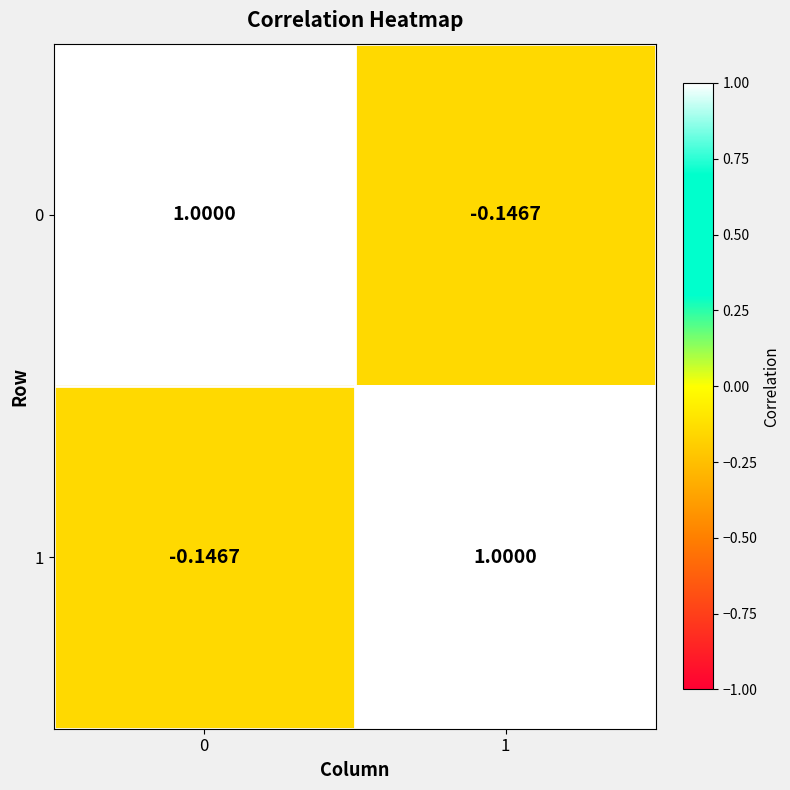

Is the value of 0 at 1 greater than the value of 1 at 1?

No